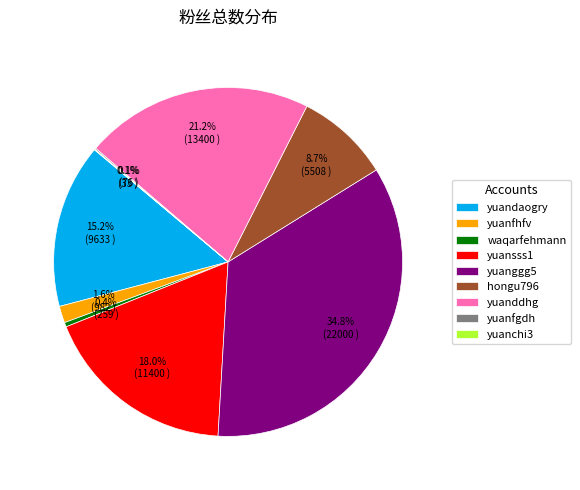

Which has a higher value, yuansss1 or yuanfhfv?

yuansss1